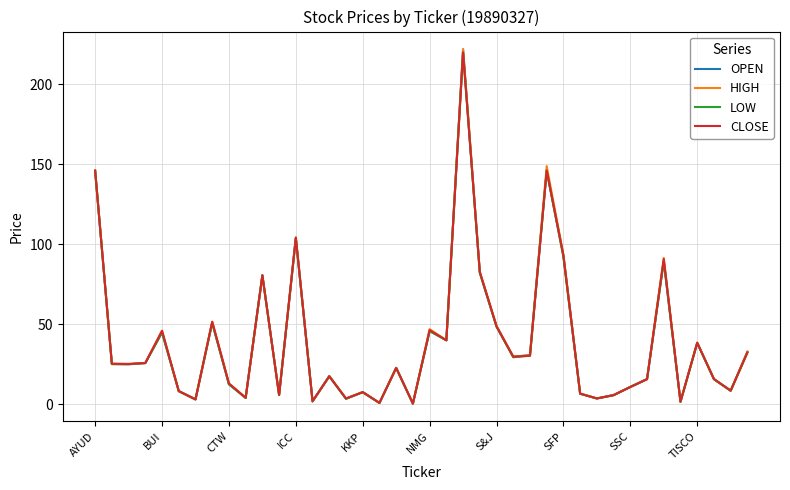

What is the highest value of the LOW series?

220.0